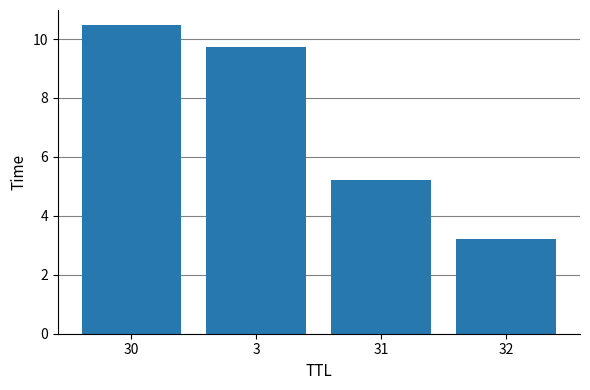

Rank the categories by value from lowest to highest.

32, 31, 3, 30